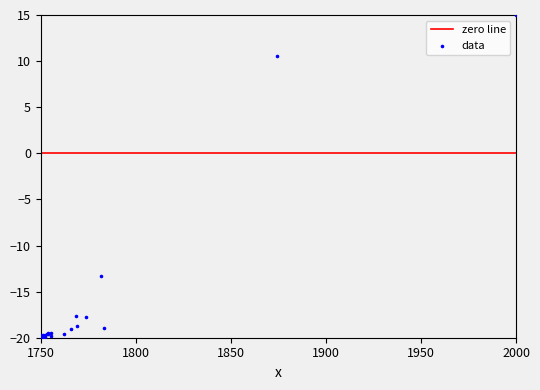

What Y value in the scatter plot is closest to -2?

-13.4